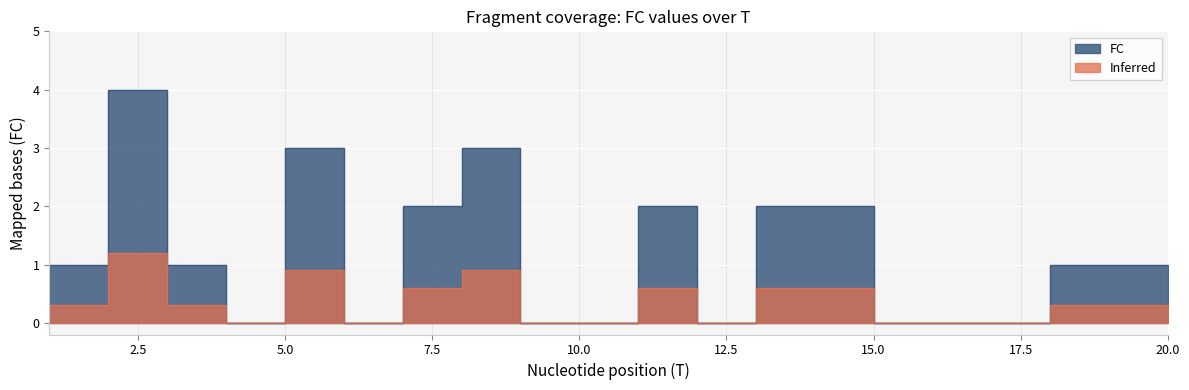

What is the sum of all values?

23